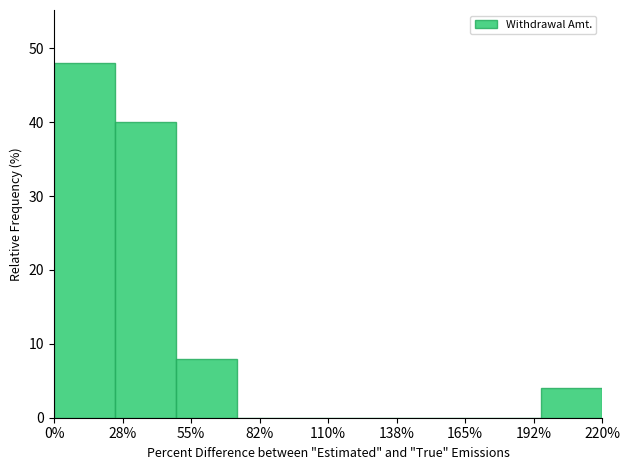

Reading left to right, transcribe all the data shown in this chart.

0%=48	28%=40	55%=8	82%=0	110%=0	138%=0	165%=0	192%=0	220%=4